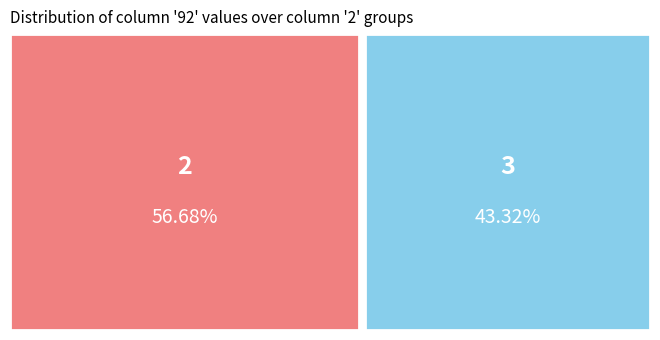

What percentage do 2 and 3 together represent?

100.0%